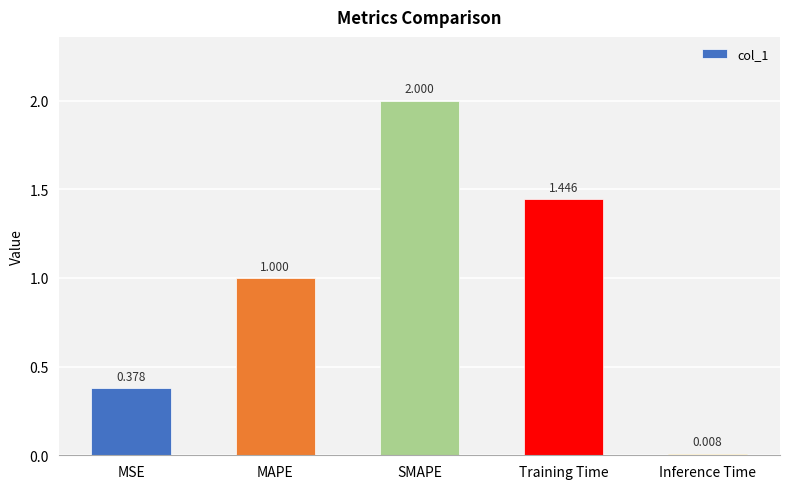

What is the sum of the values at Training Time and MAPE?

2.4